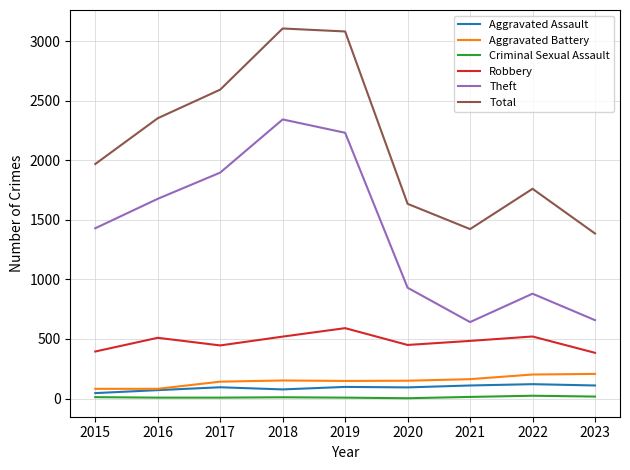

True or false: Theft and Robbery intersect in this chart.

False